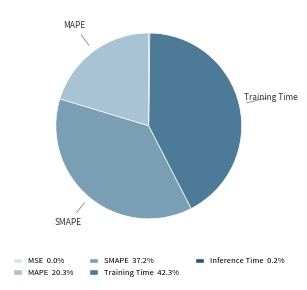

Between Training Time and MAPE, which is larger?

Training Time